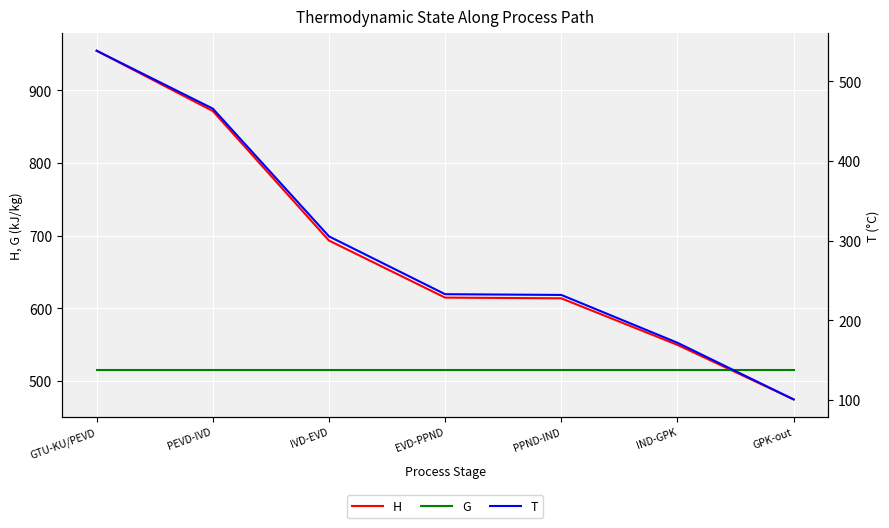

What is the difference between the highest and lowest values at IVD-EVD?

387.9